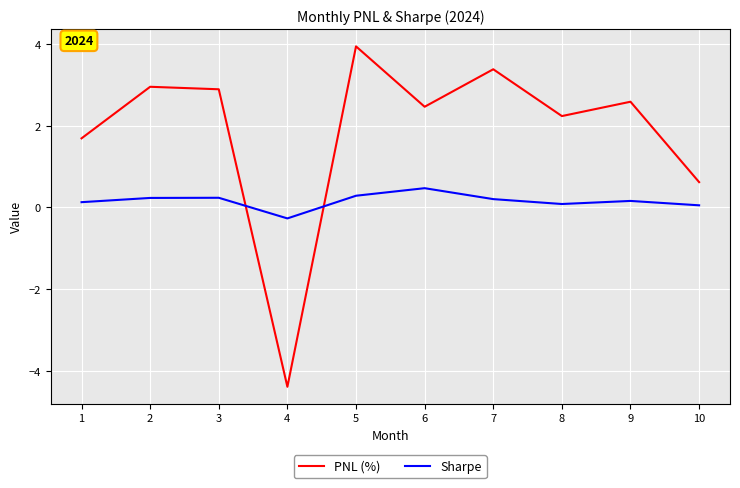

Which category has the highest value across all series?

5